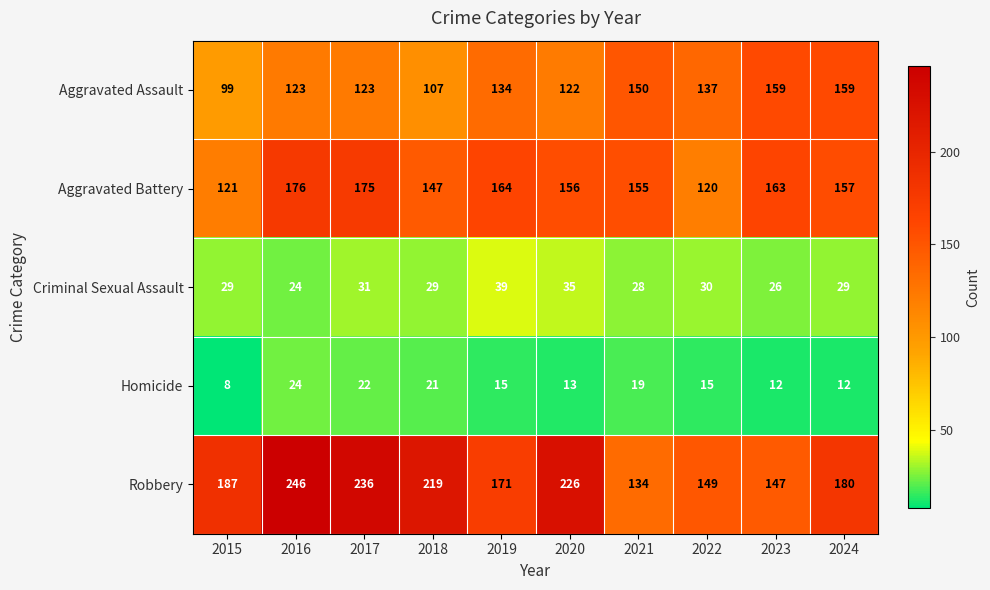

True or false: Aggravated Assault has a value of 50 at 2020.

False